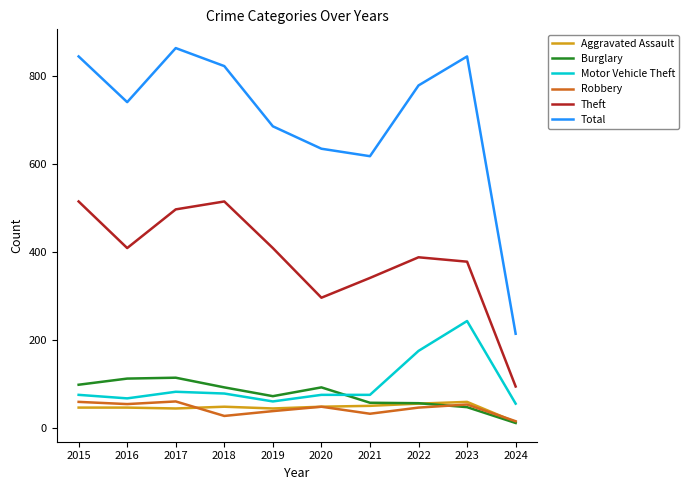

What is the difference between the highest and lowest values at 2018?

796